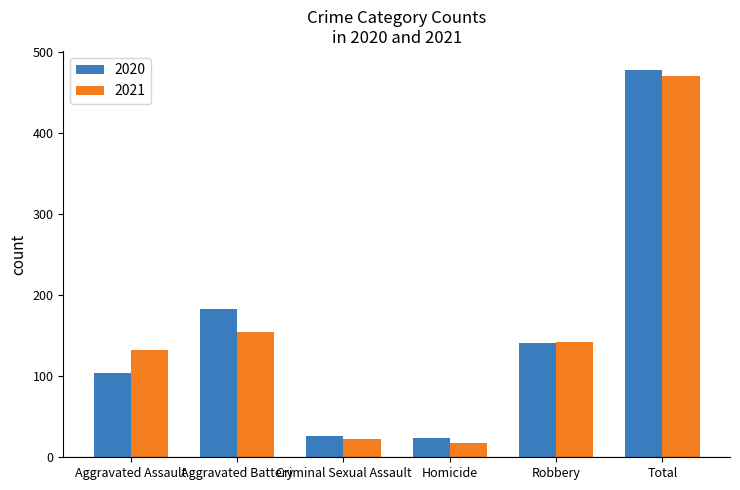

Which series has the widest spread of values?

2020